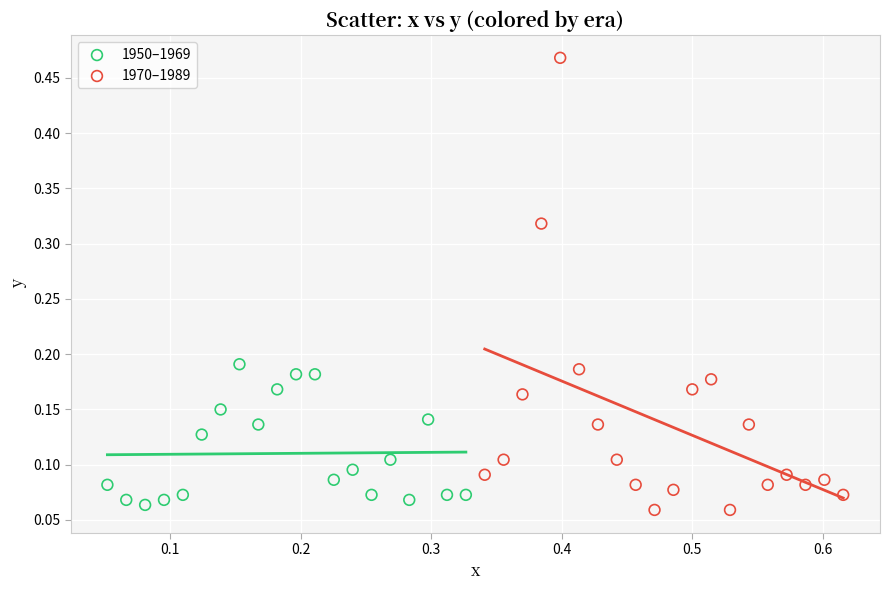

Which series has the largest Y range (max minus min)?

1970–1989